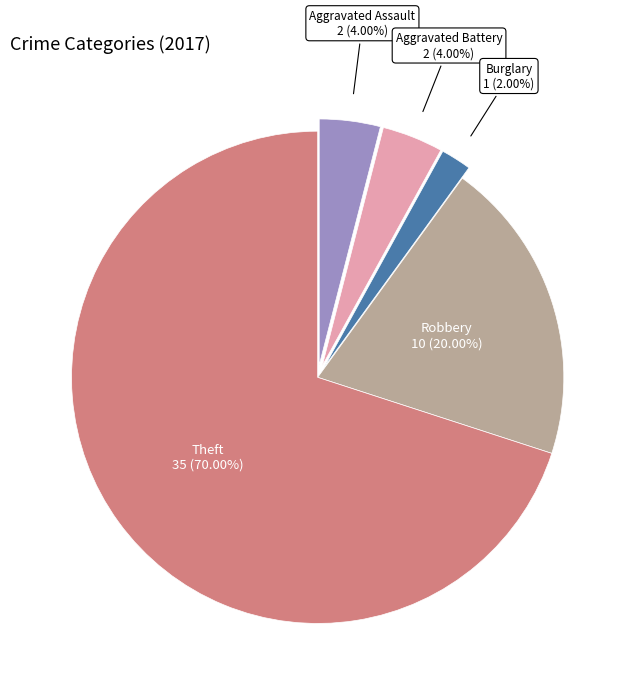

Combined, what portion of the pie is Robbery and Aggravated Battery?

24.0%